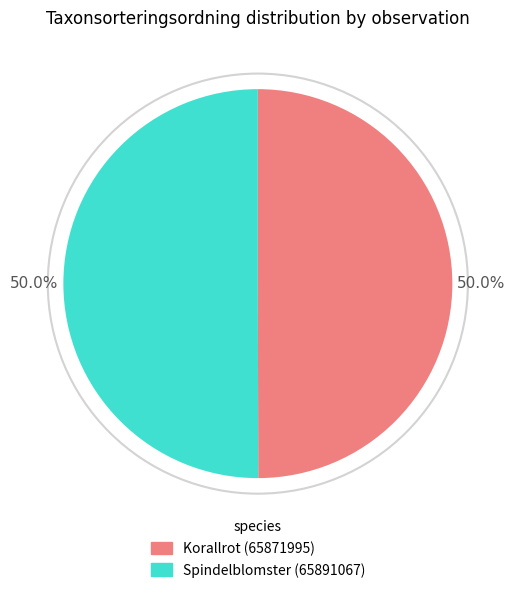

How much of the chart is everything except Spindelblomster (65891067)?

50.0%